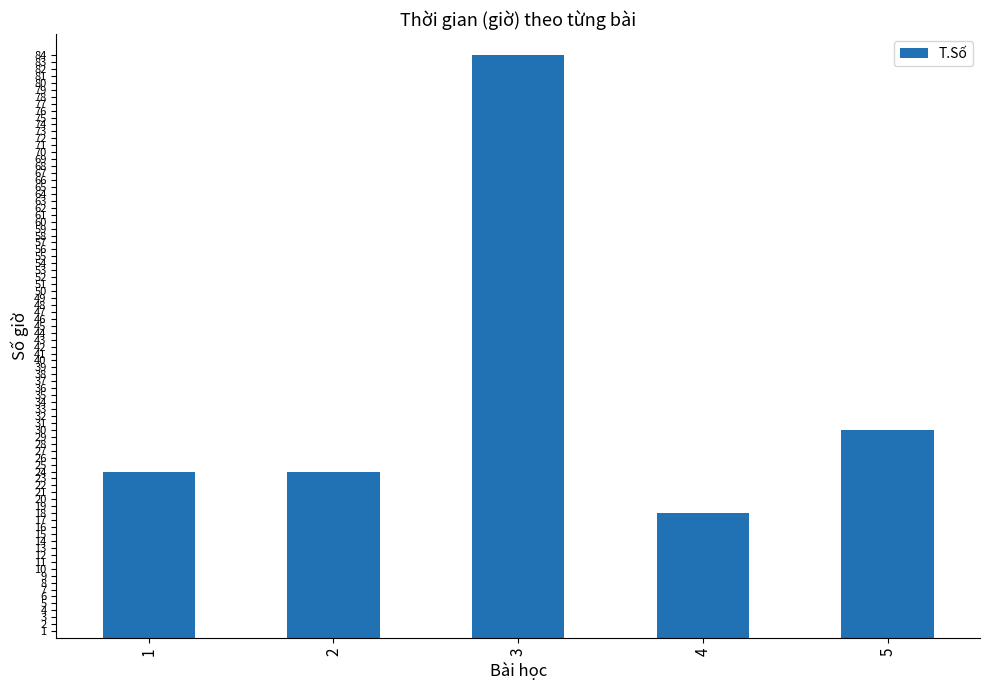

How many data points does each series have?

5